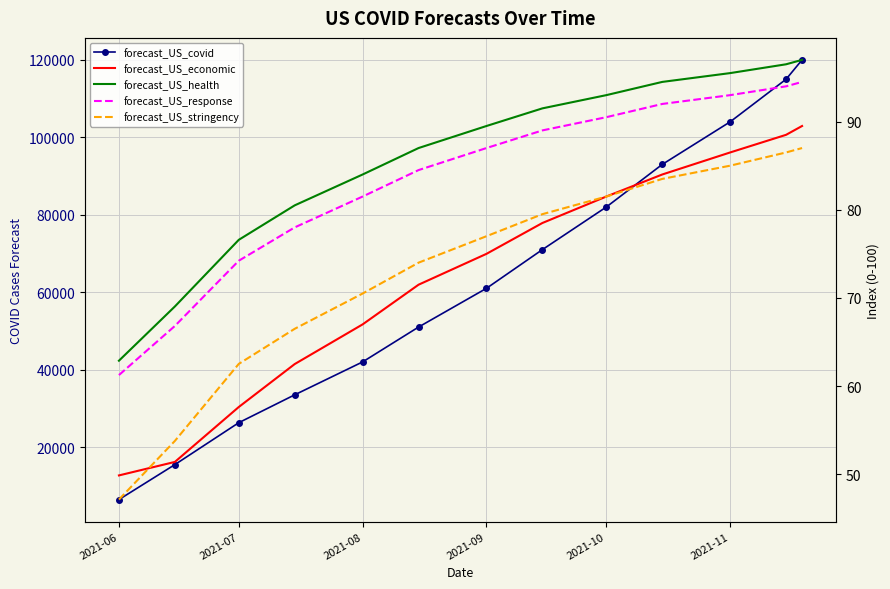

What is the difference between the second highest and second lowest values in the forecast_US_covid series?

99523.8